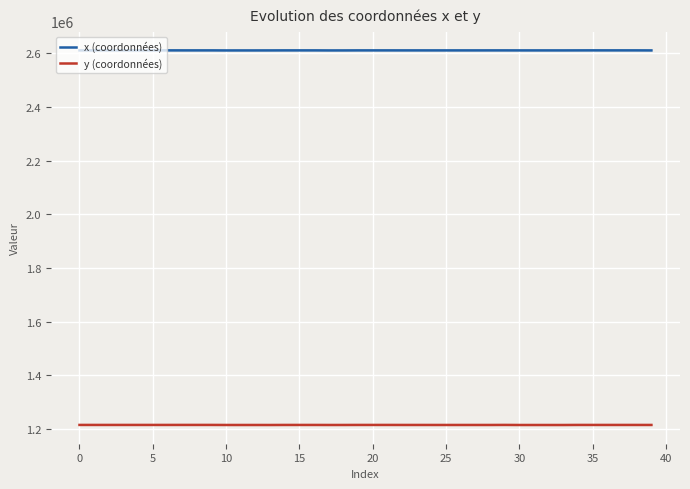

The value of x (coordonnées) at 28 is 1018478.2. True or false?

False